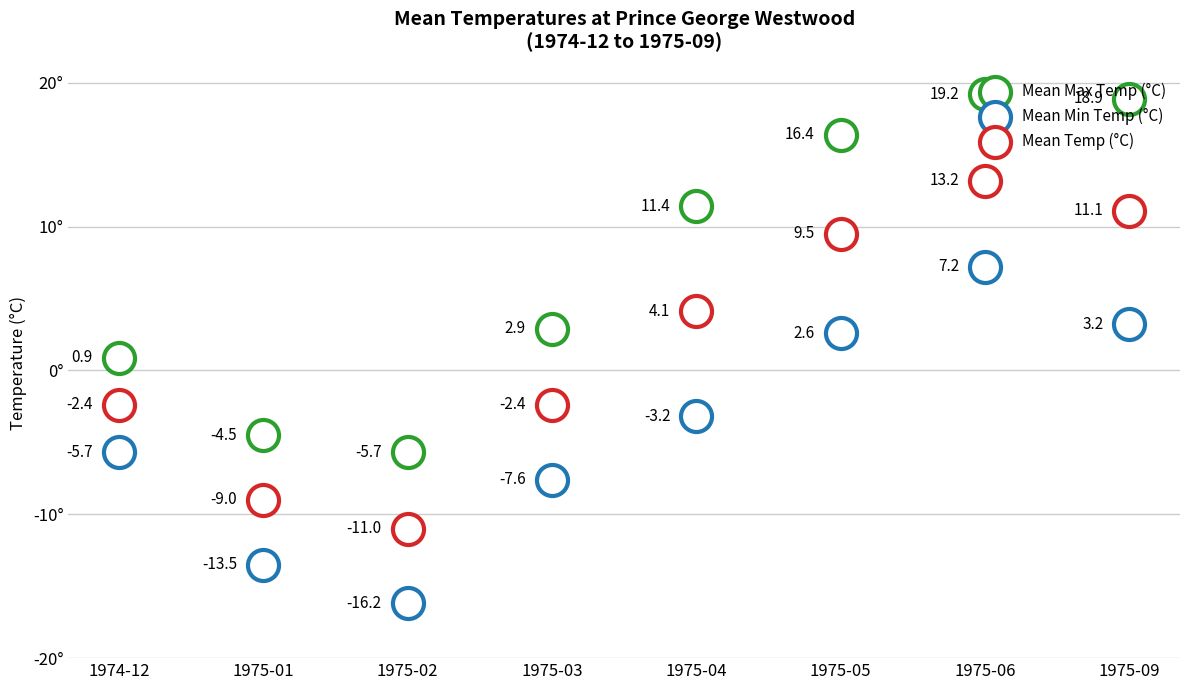

At how many categories does at least one series exceed 7?

4